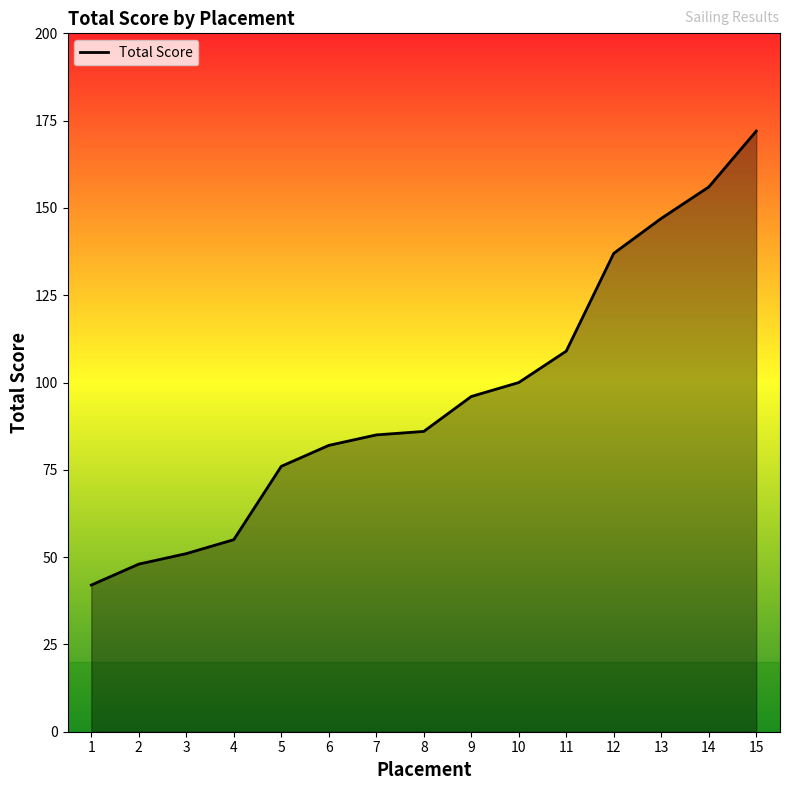

Count the number of categories in the chart.

15